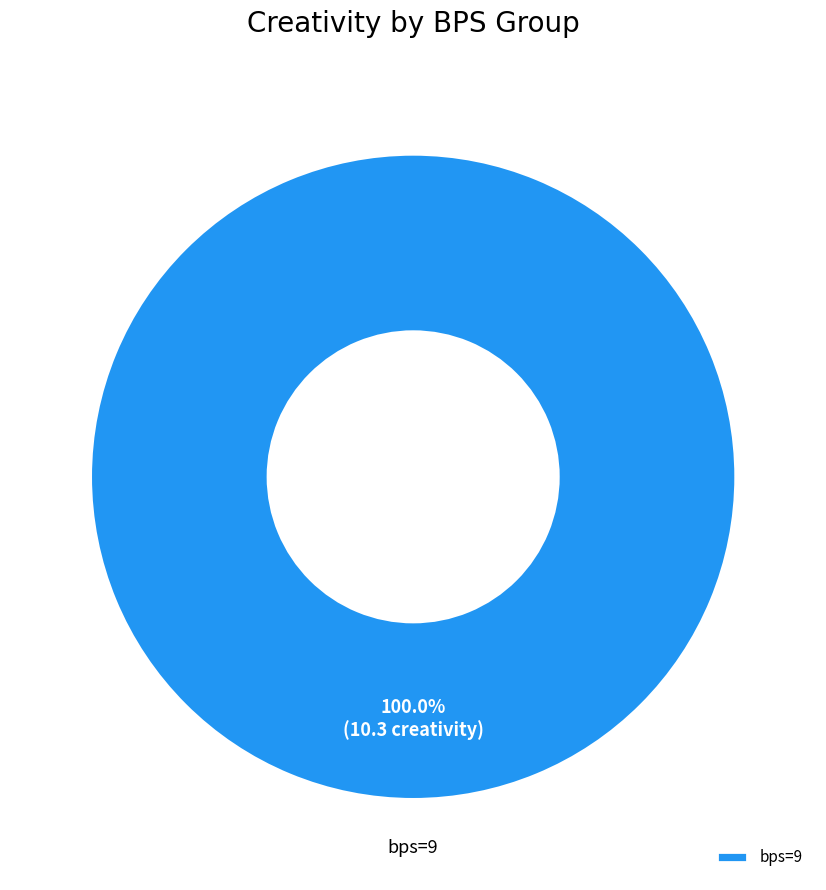

Which category accounts for the majority?

bps=9